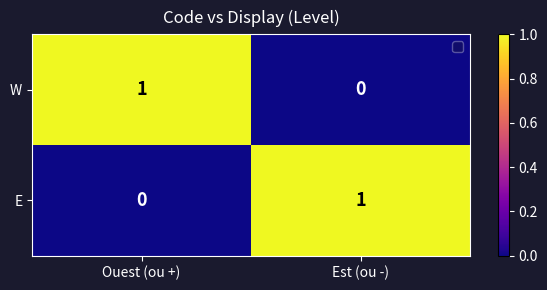

Reading left to right, extract all data points from this chart.

W: 1	0
E: 0	1